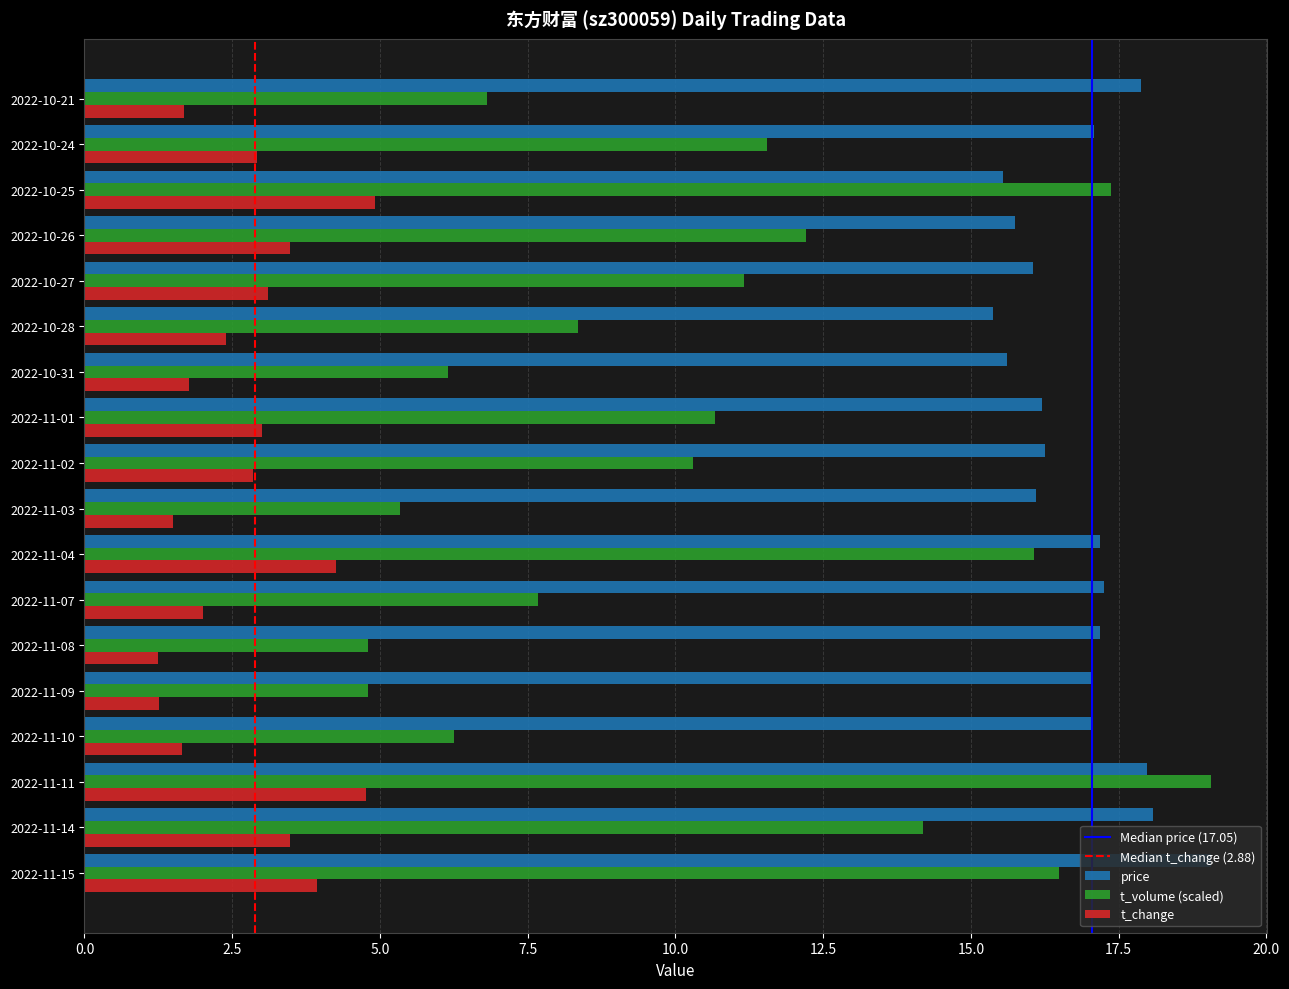

What is the sum of all price values?

302.7